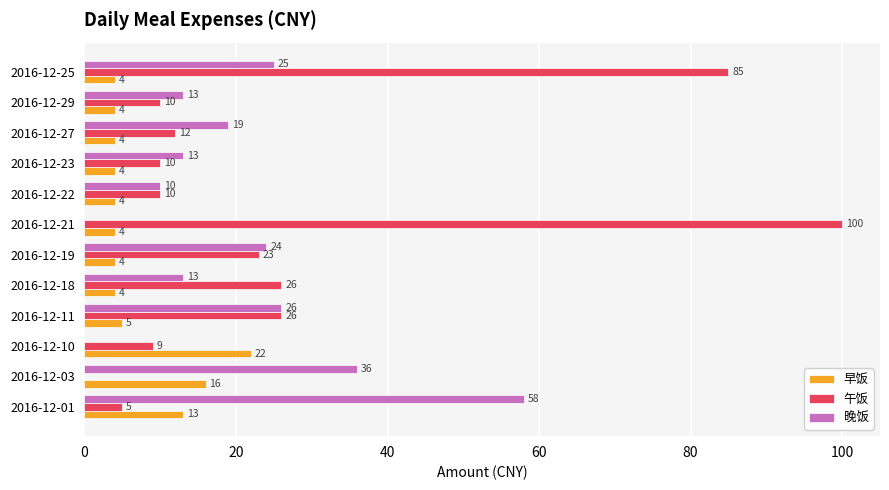

How many data points does each series have?

12